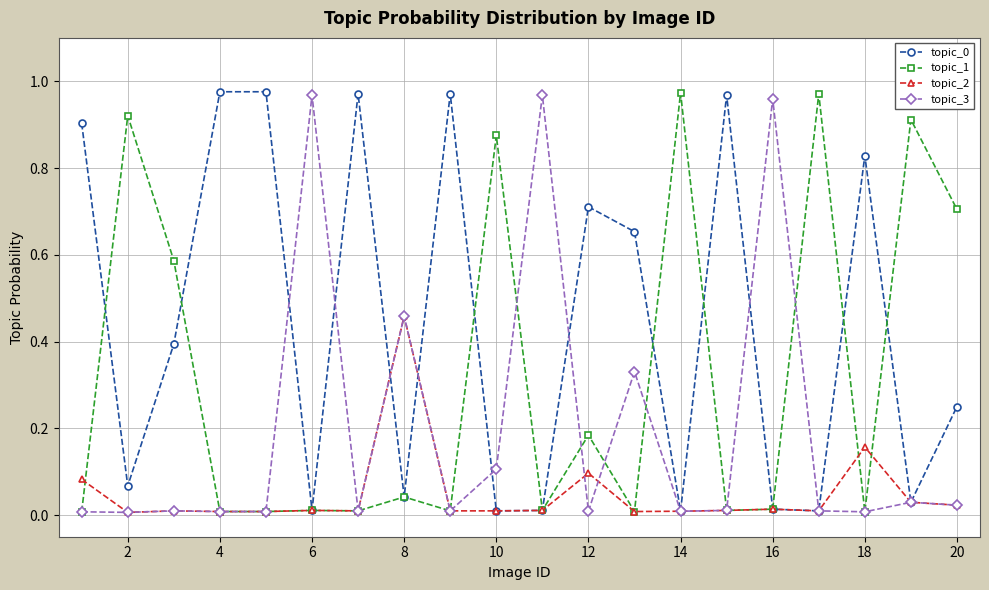

True or false: topic_2 has more than 0 points higher than both neighbors.

True